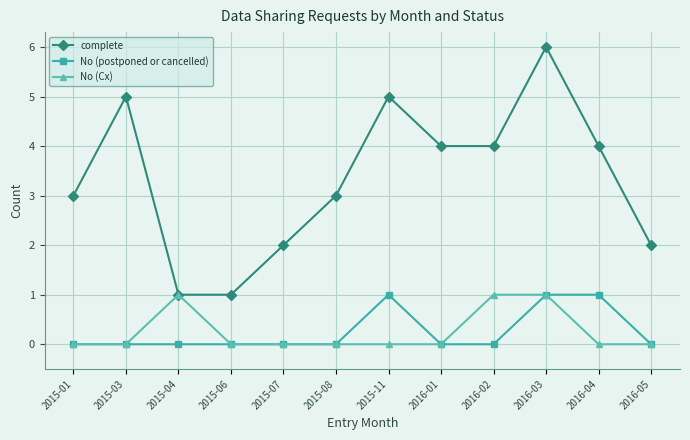

Does the chart have visible grid lines?

Yes